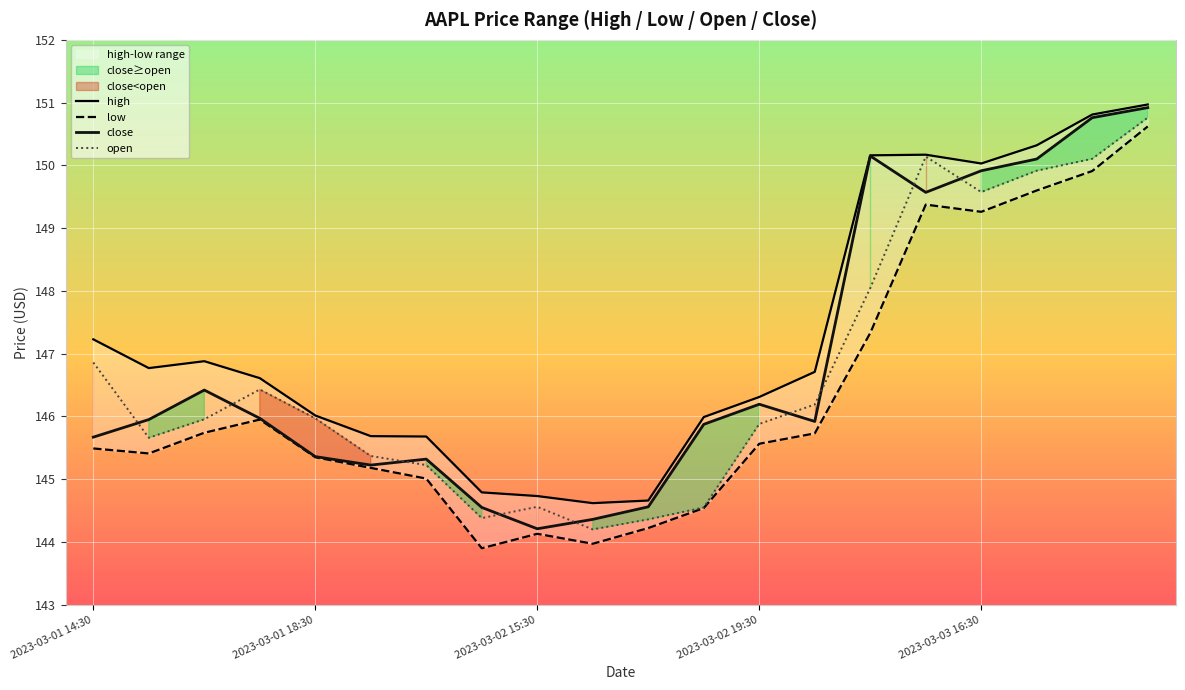

How many data points in open are above 145?

15